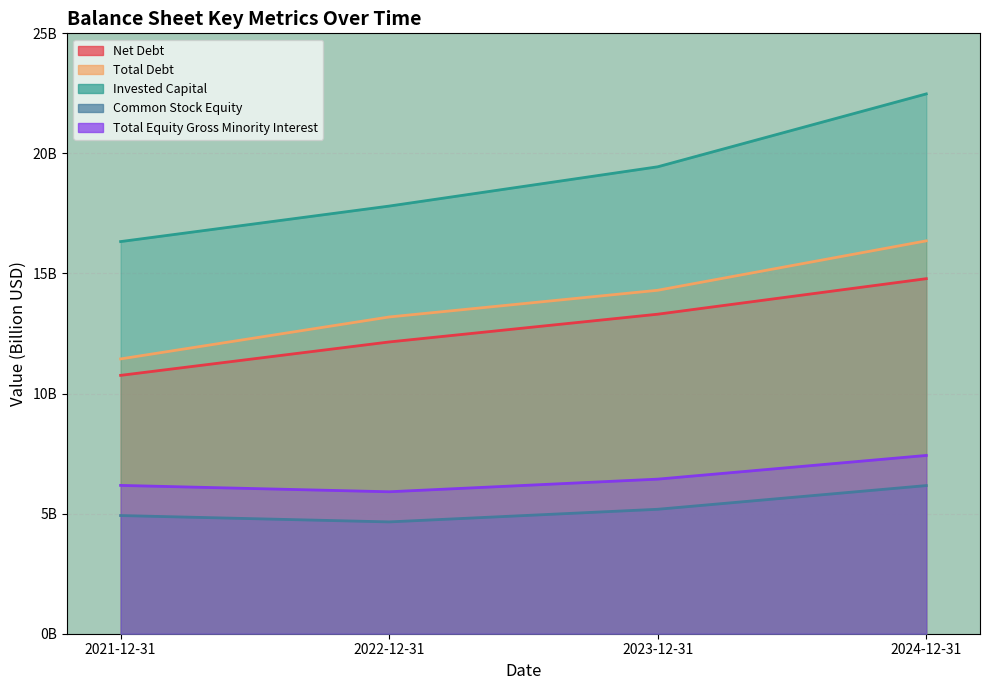

True or false: Net Debt and Invested Capital intersect in this chart.

False